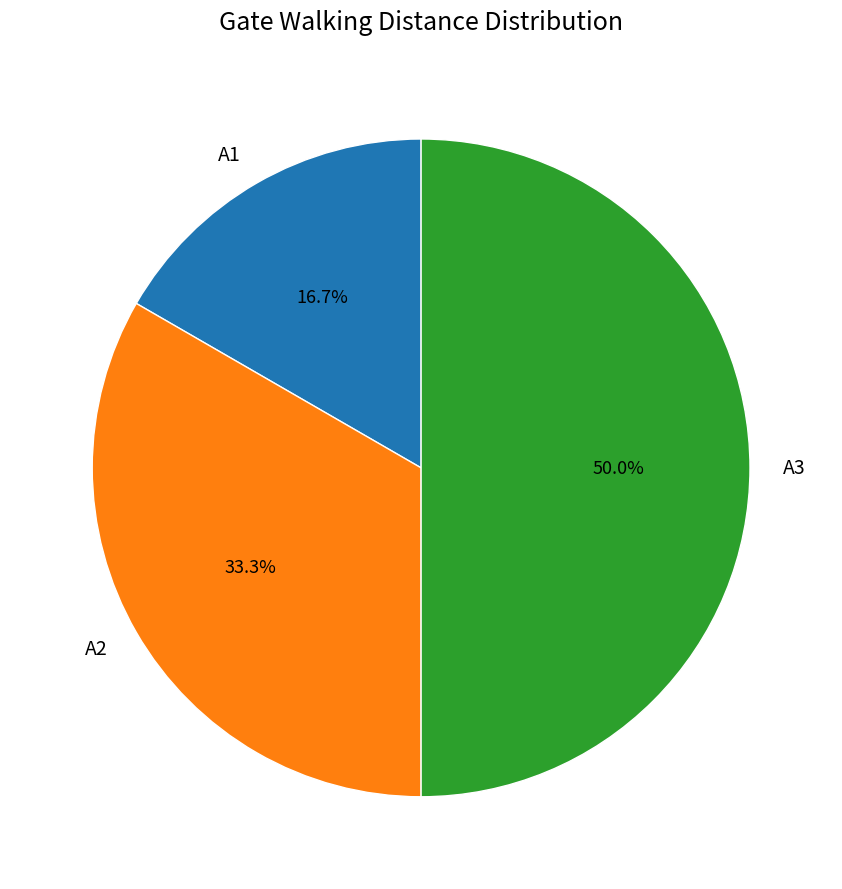

Count the number of slices in the pie.

3